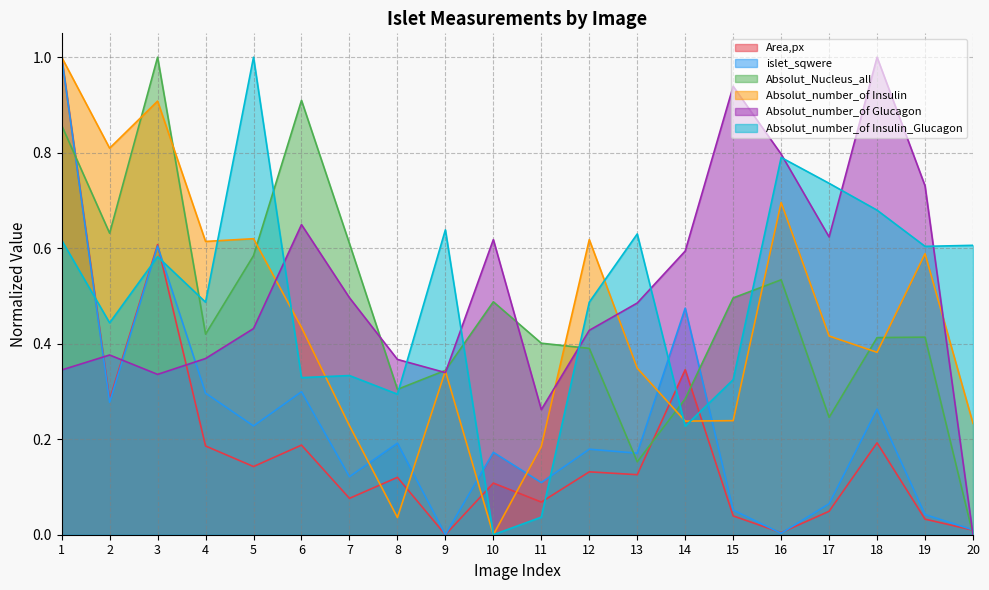

At which category does islet_sqwere reach its first local peak?

3